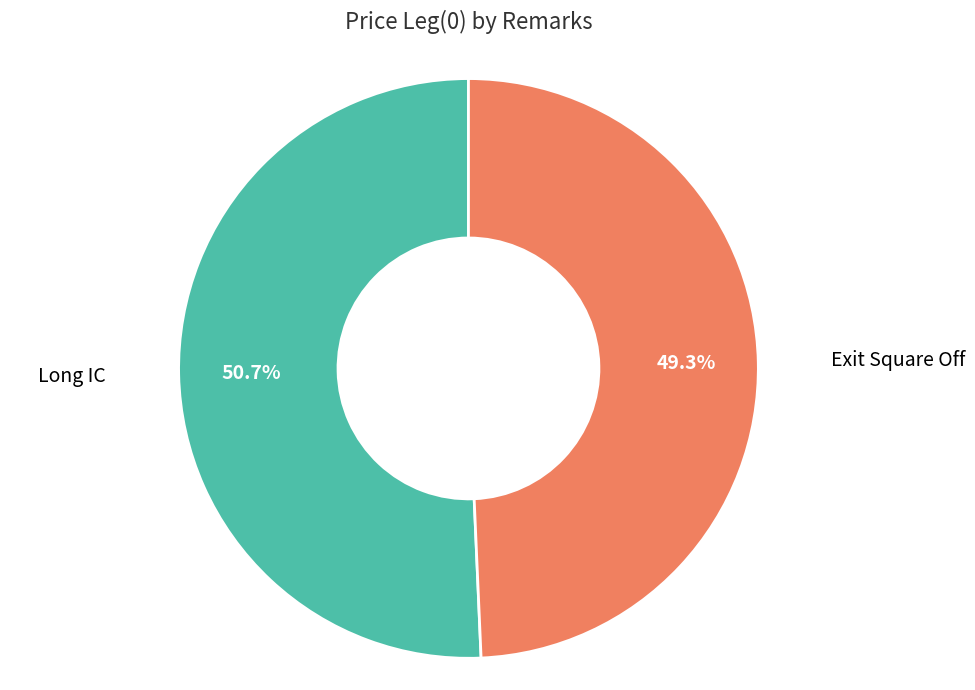

To the nearest percent, what is the difference between the largest and smallest slice percentages?

1%